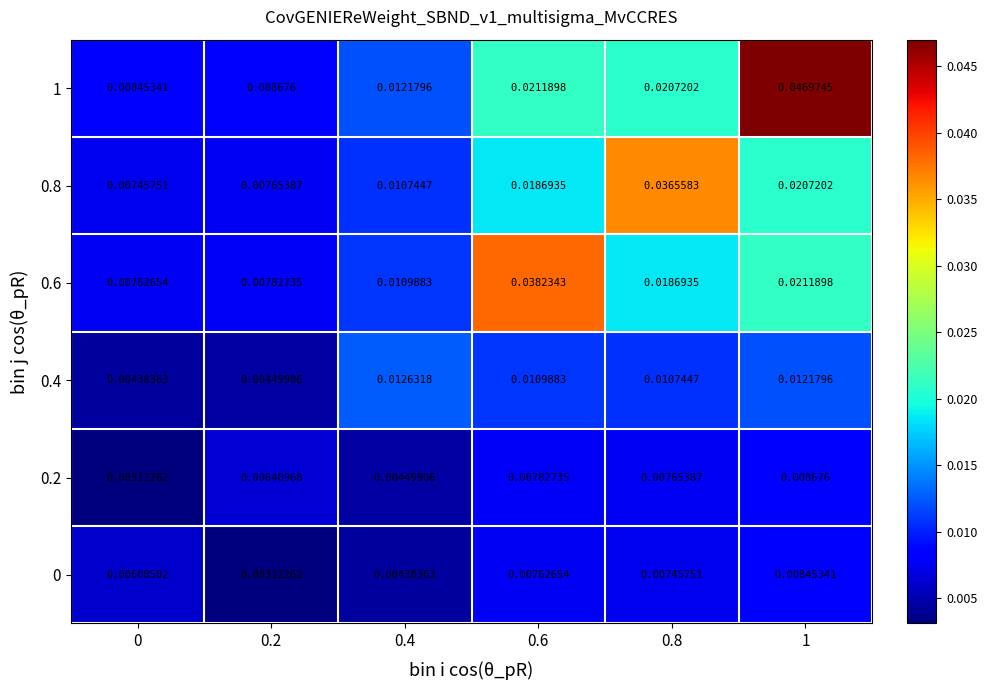

Is the value of 0.8 at 0.6 greater than the value of 0.4 at 0.4?

Yes